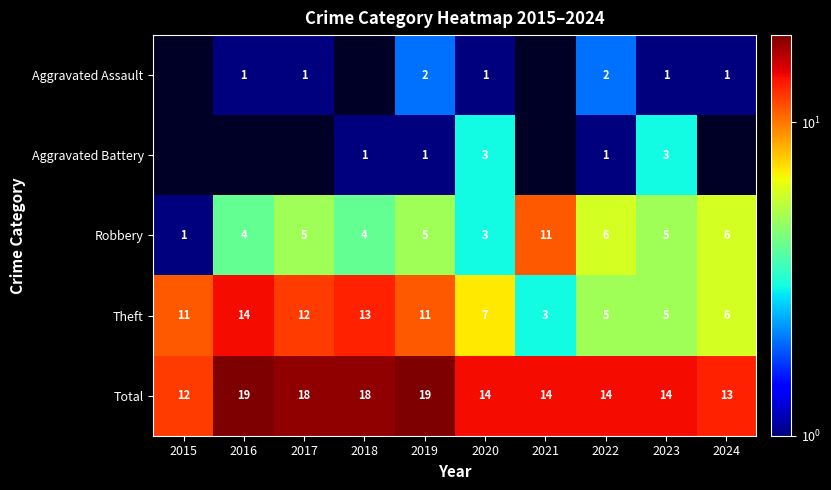

The Theft series shows 21 at 2017. True or false?

False